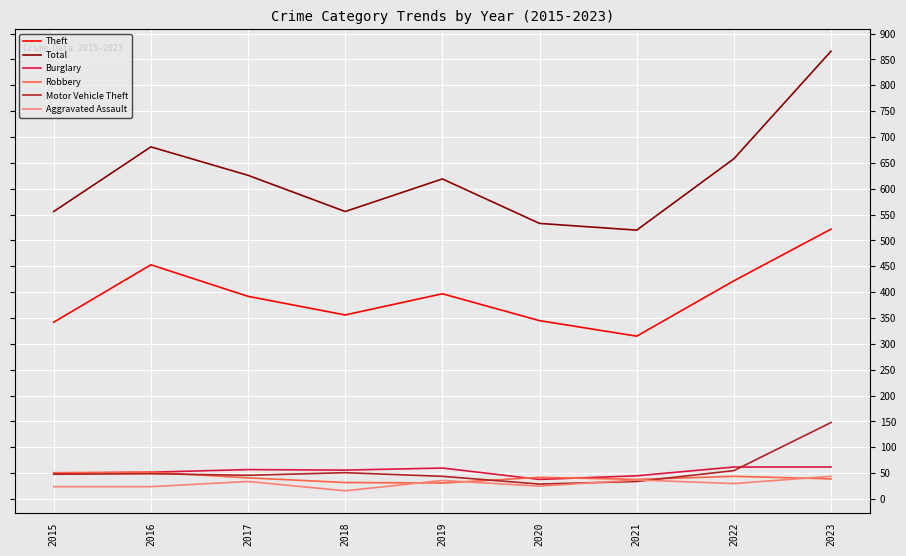

In Motor Vehicle Theft, how many points are higher than both neighbors (excluding endpoints)?

2